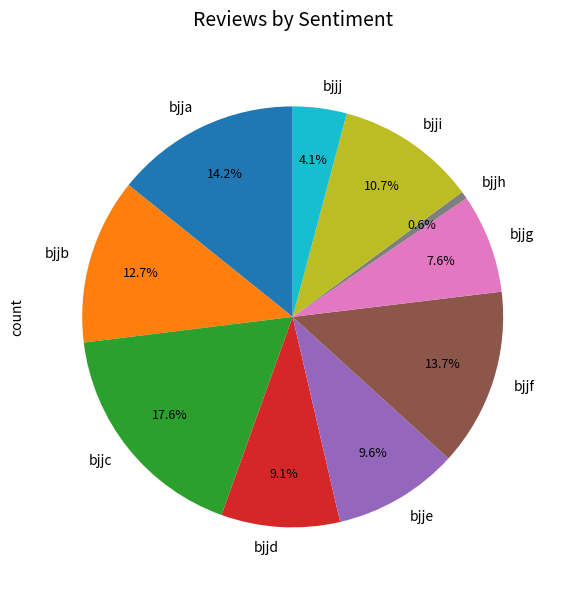

To the nearest percent, what portion does bjjf represent?

14%